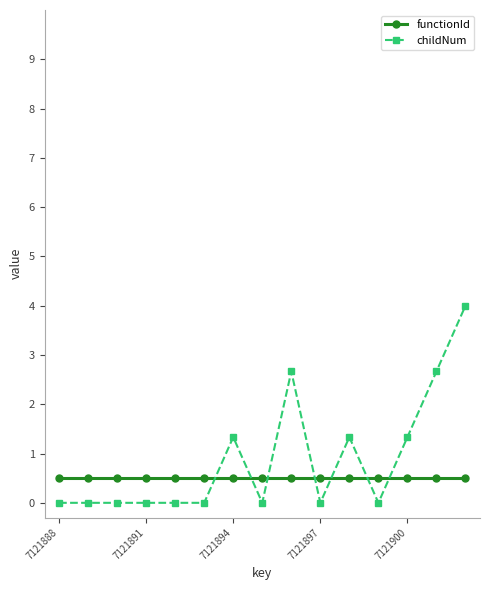

What is the sum of all functionId values?

7.5